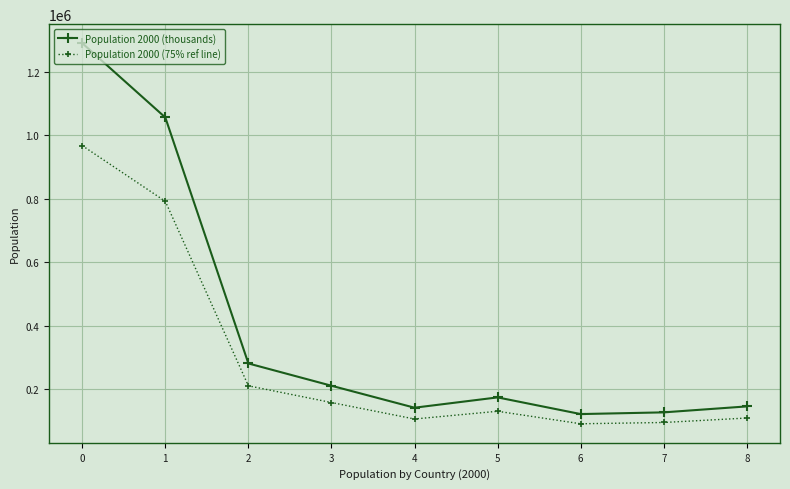

What is the value of the Population 2000 (thousands) point at the 2nd from the left?

1056576.0